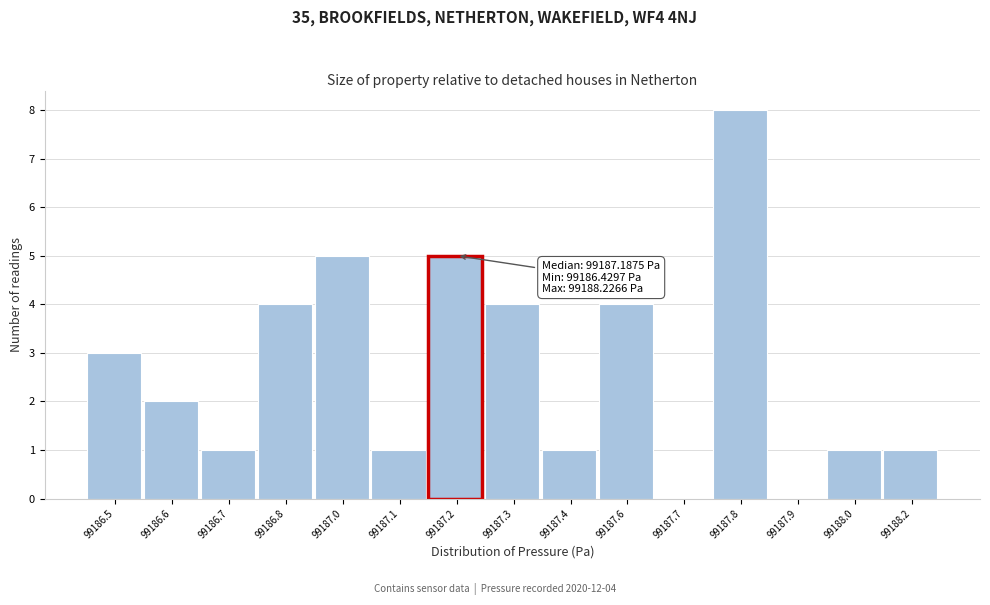

Reading left to right, list all the values displayed in this chart.

99186.5=3	99186.6=2	99186.7=1	99186.8=4	99187.0=5	99187.1=1	99187.2=5	99187.3=4	99187.4=1	99187.6=4	99187.7=0	99187.8=8	99187.9=0	99188.0=1	99188.2=1